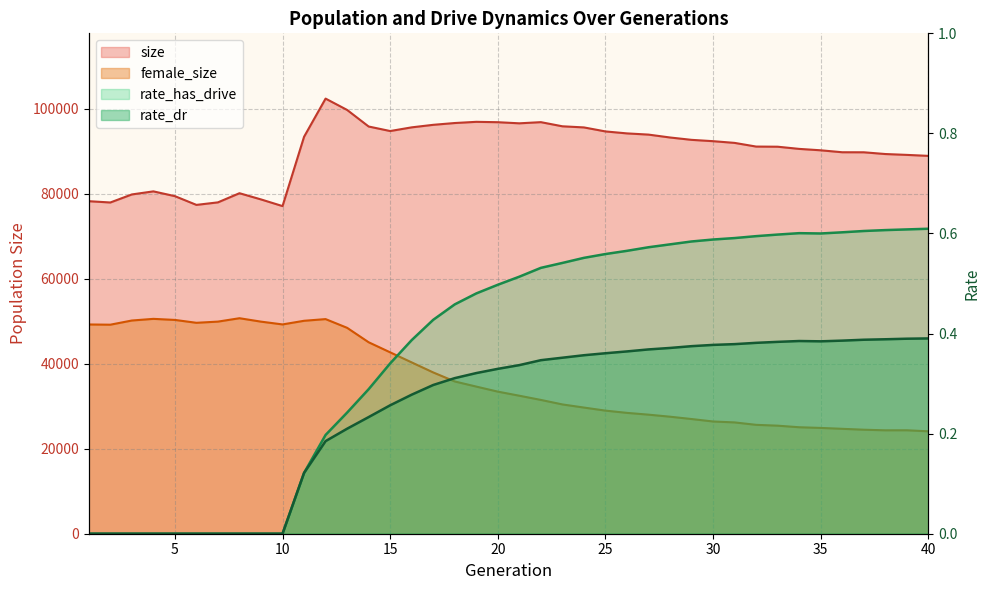

Where is the first local minimum for size?

2